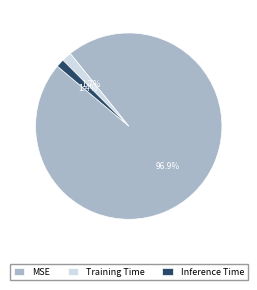

How many segments does this pie chart have?

3